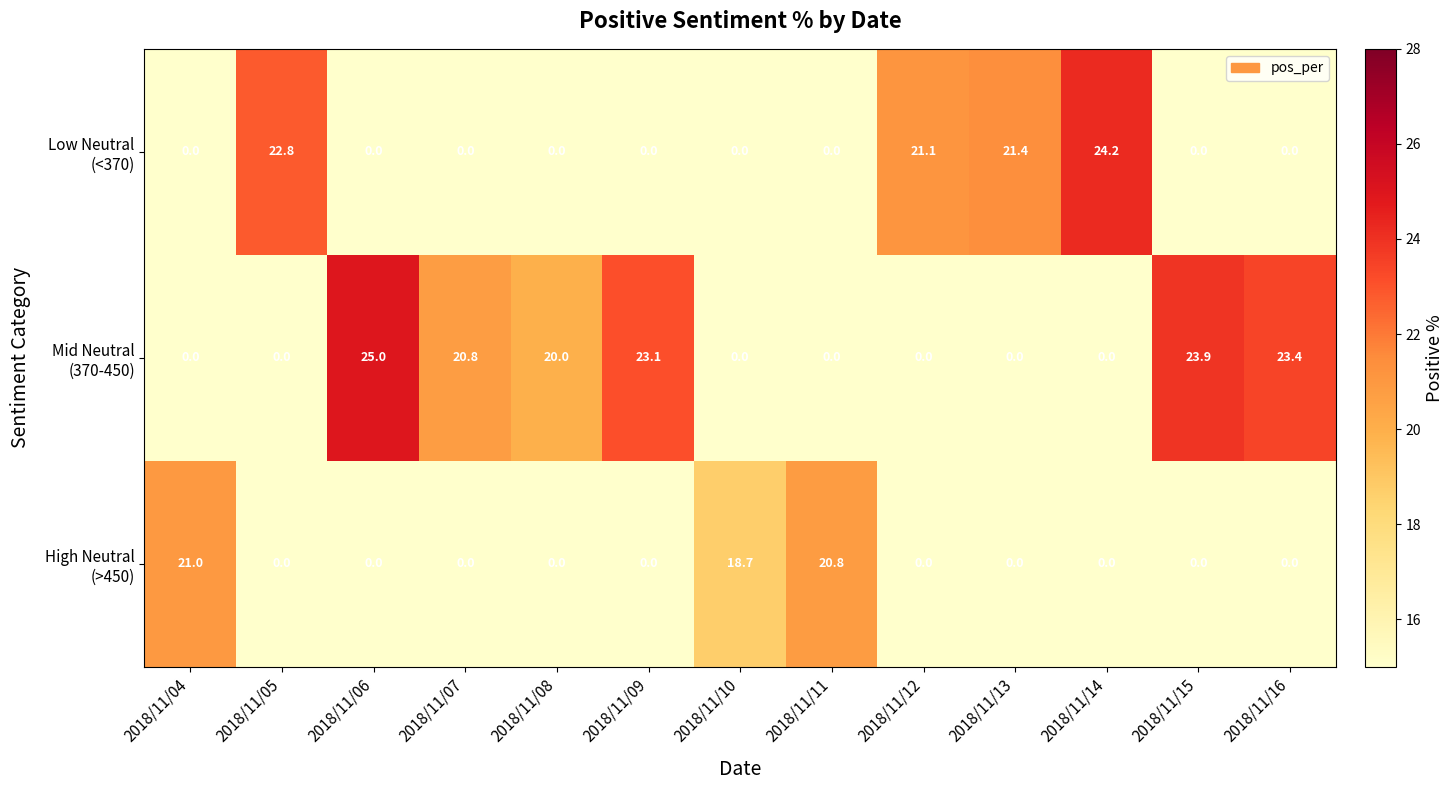

How many categories are shown in the chart?

13